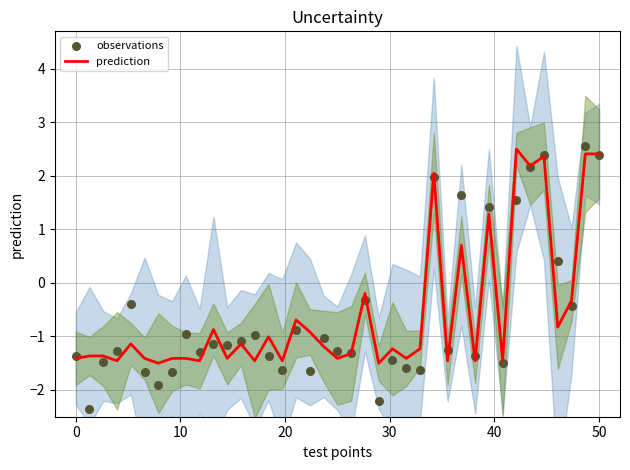

What is the total value across all series at 20?

-2.7